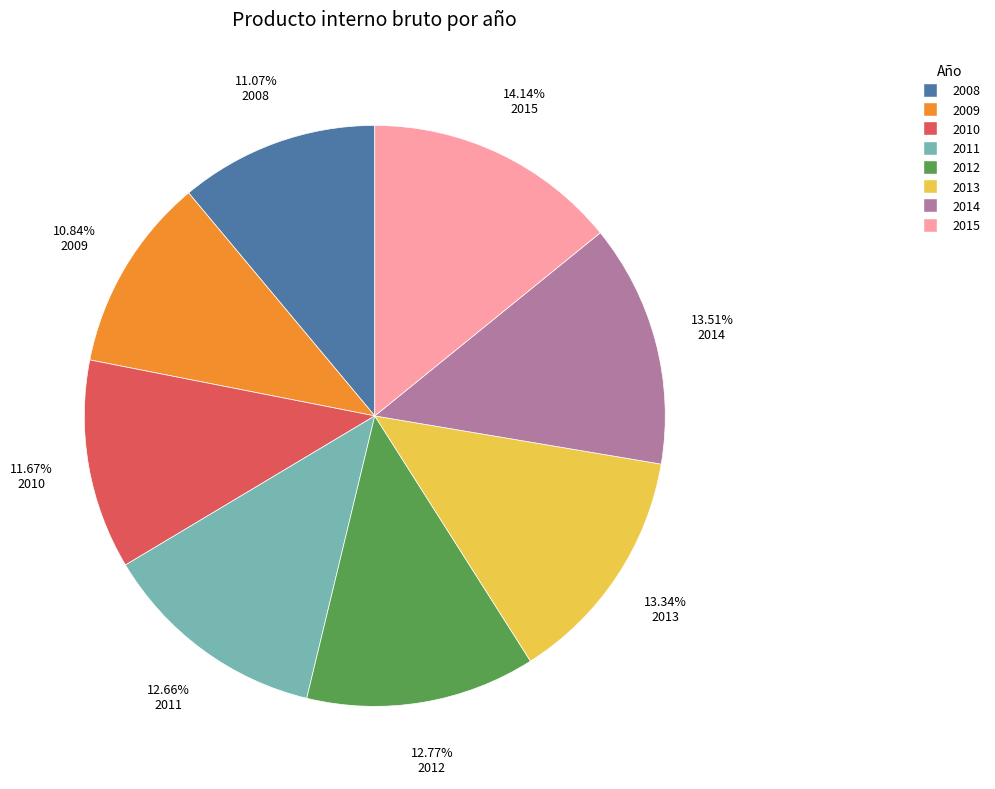

Which slice is the largest?

2015